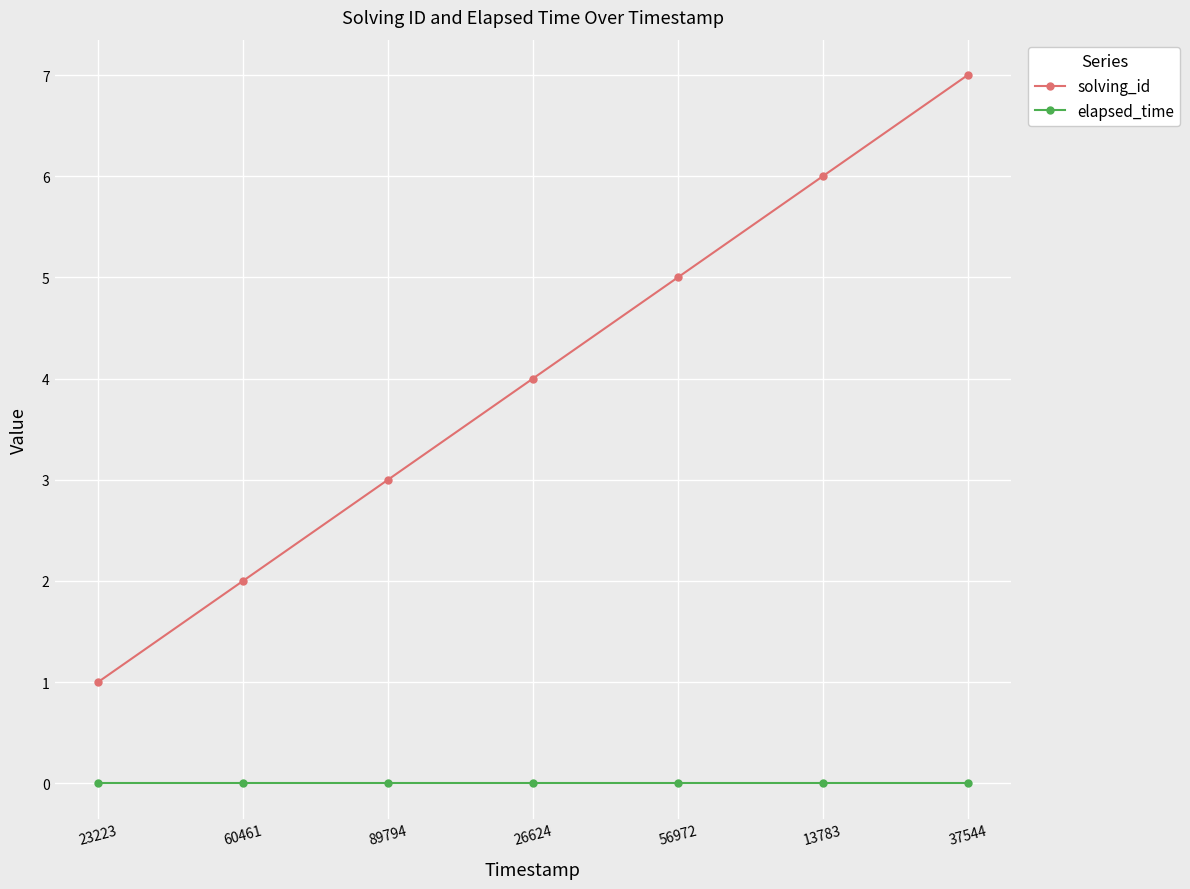

What is the spread (max minus min) of values at 26624?

4